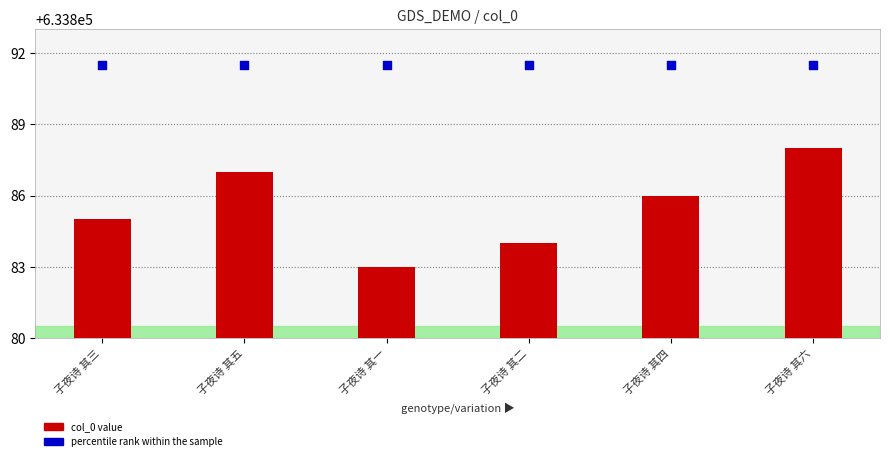

What is the total value across all series at 子夜诗 其二?

1267775.5